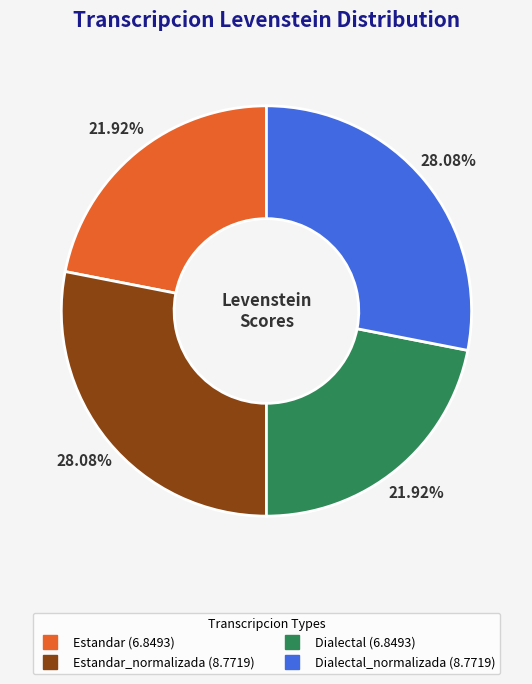

Does any single category account for the majority?

No